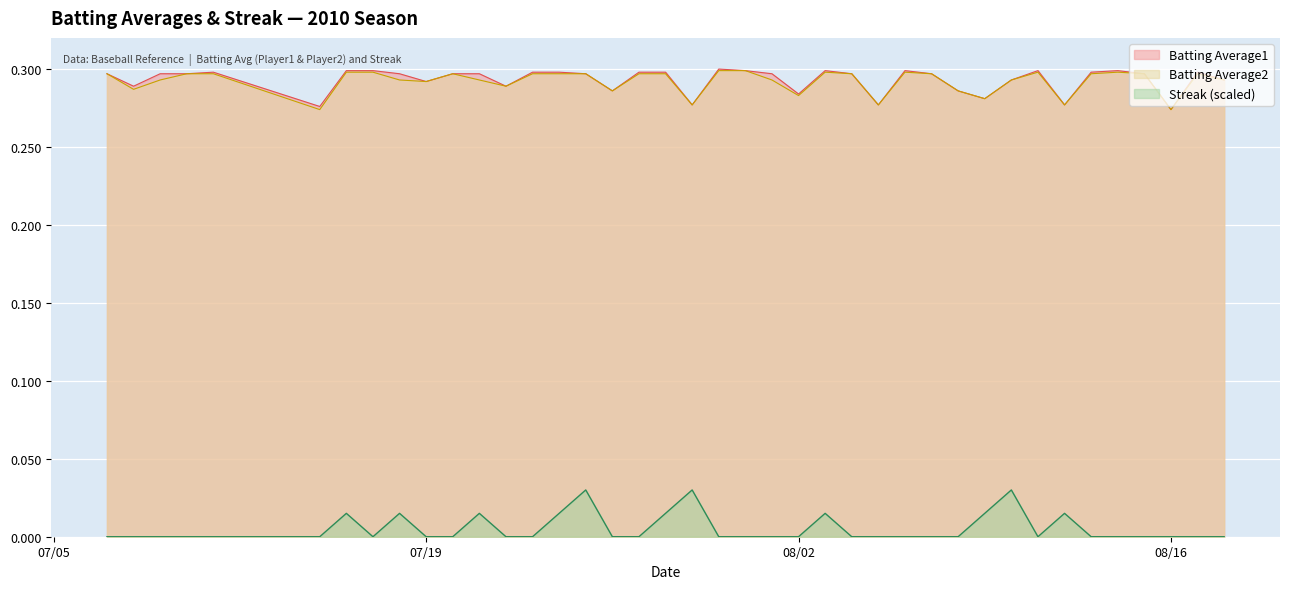

At which category is the sum across all series the highest?

2010-07-25